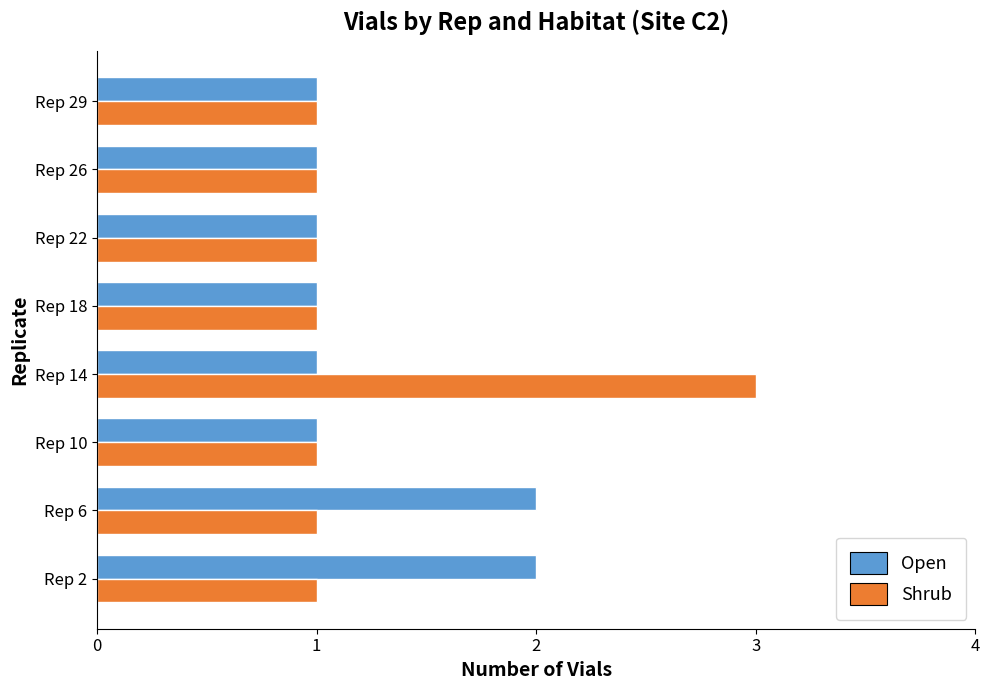

What is the sum of all Shrub values?

10